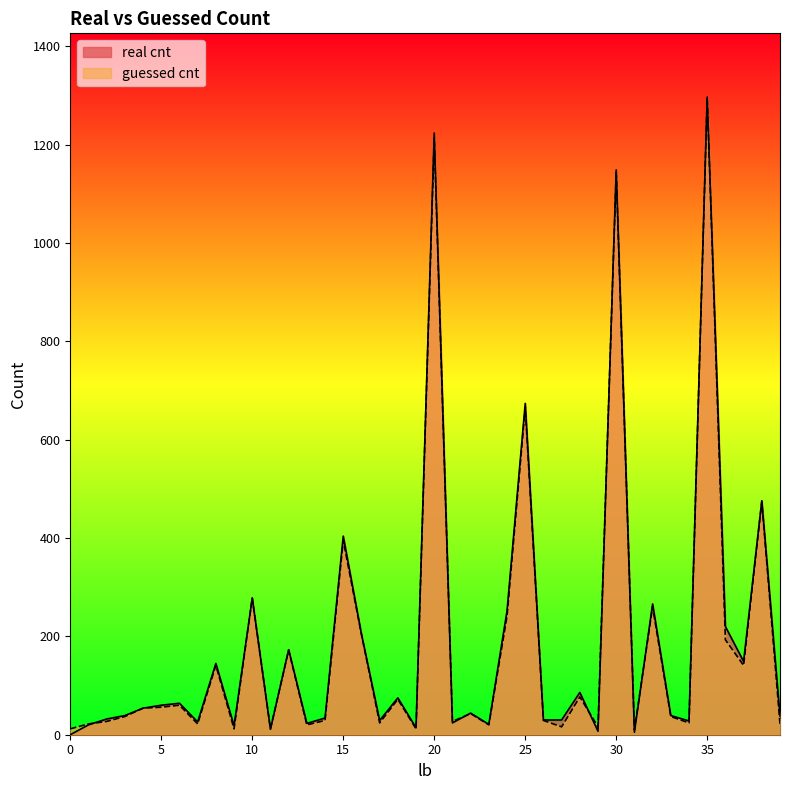

How many intersections are there between guessed cnt and real cnt?

8